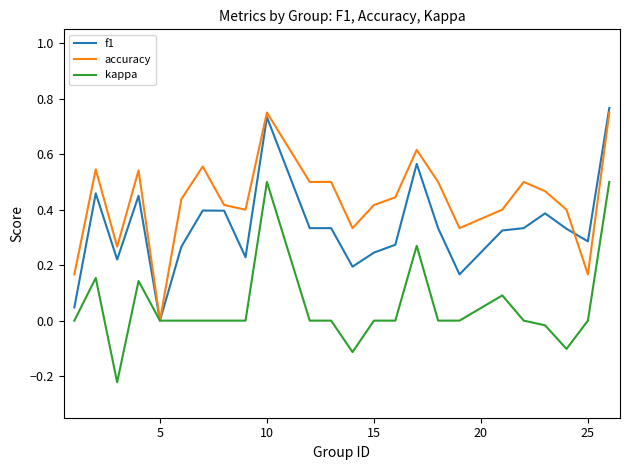

Which series has the largest total across all categories?

accuracy